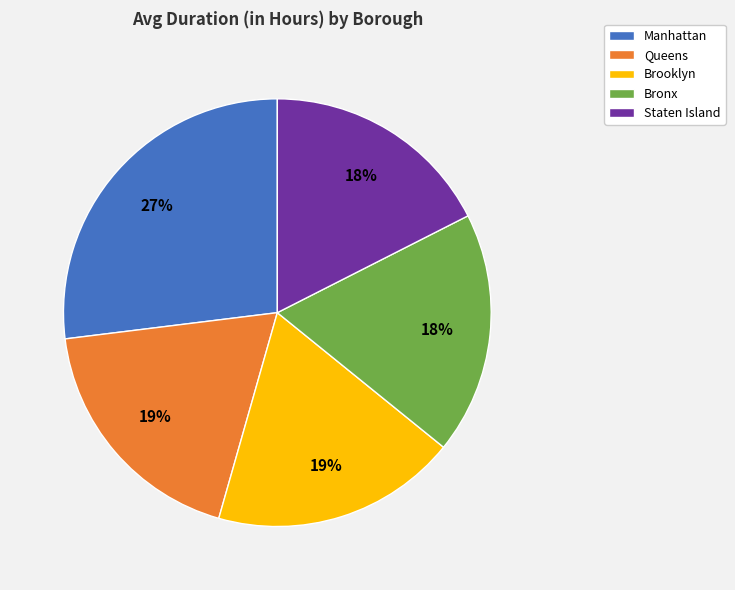

Count the number of slices in the pie.

5